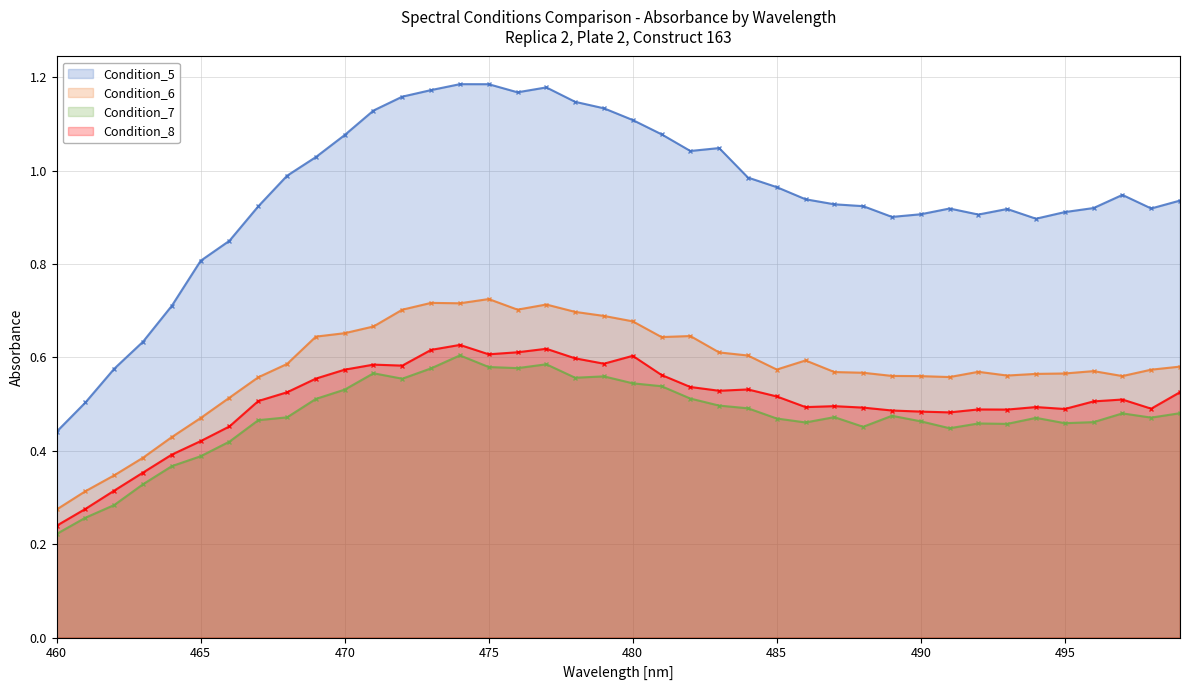

Which category has the highest value across all series?

474